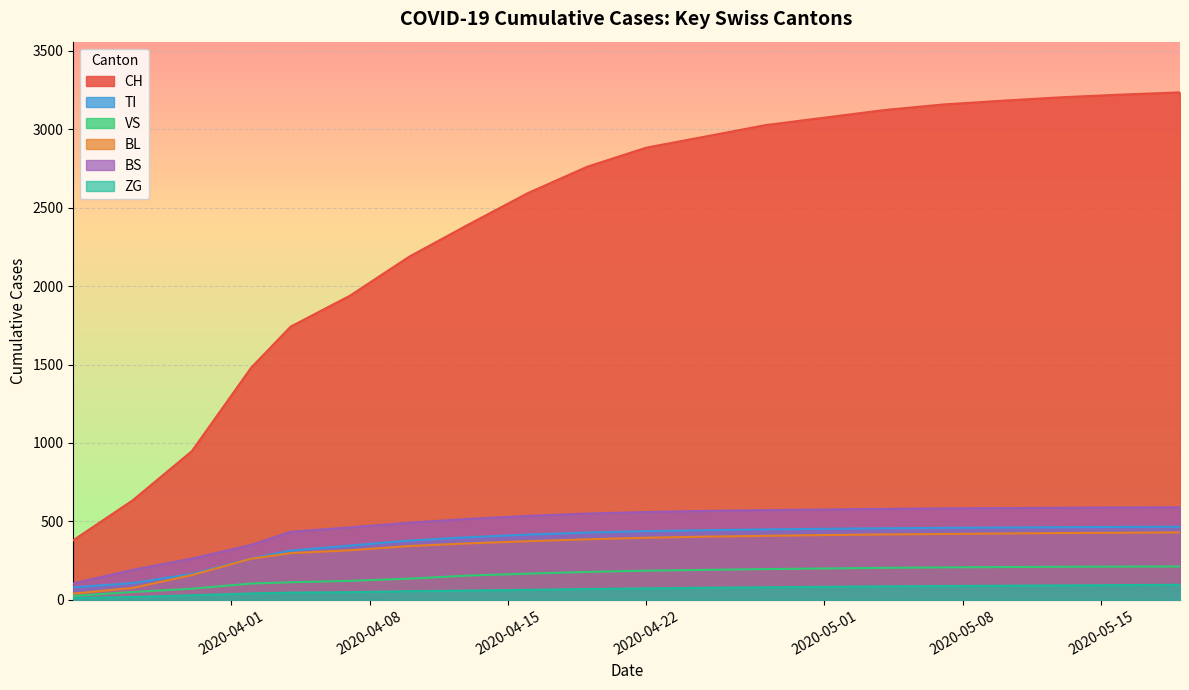

What is the spread (max minus min) of values at 2020-04-14?

2238